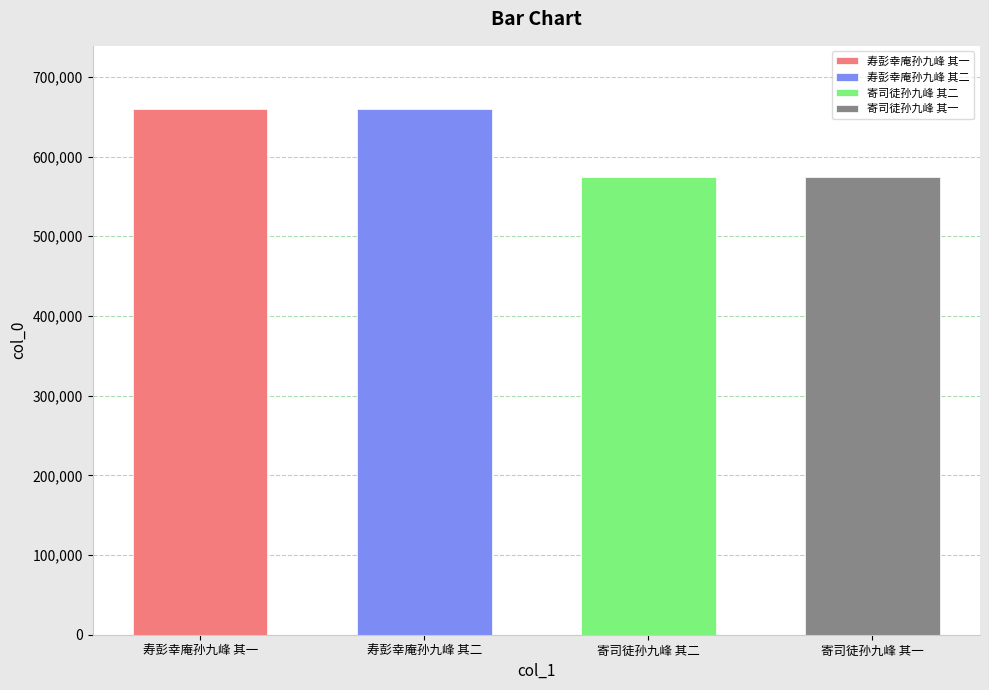

What is the label of the 3rd bar from the right?

寿彭幸庵孙九峰 其二